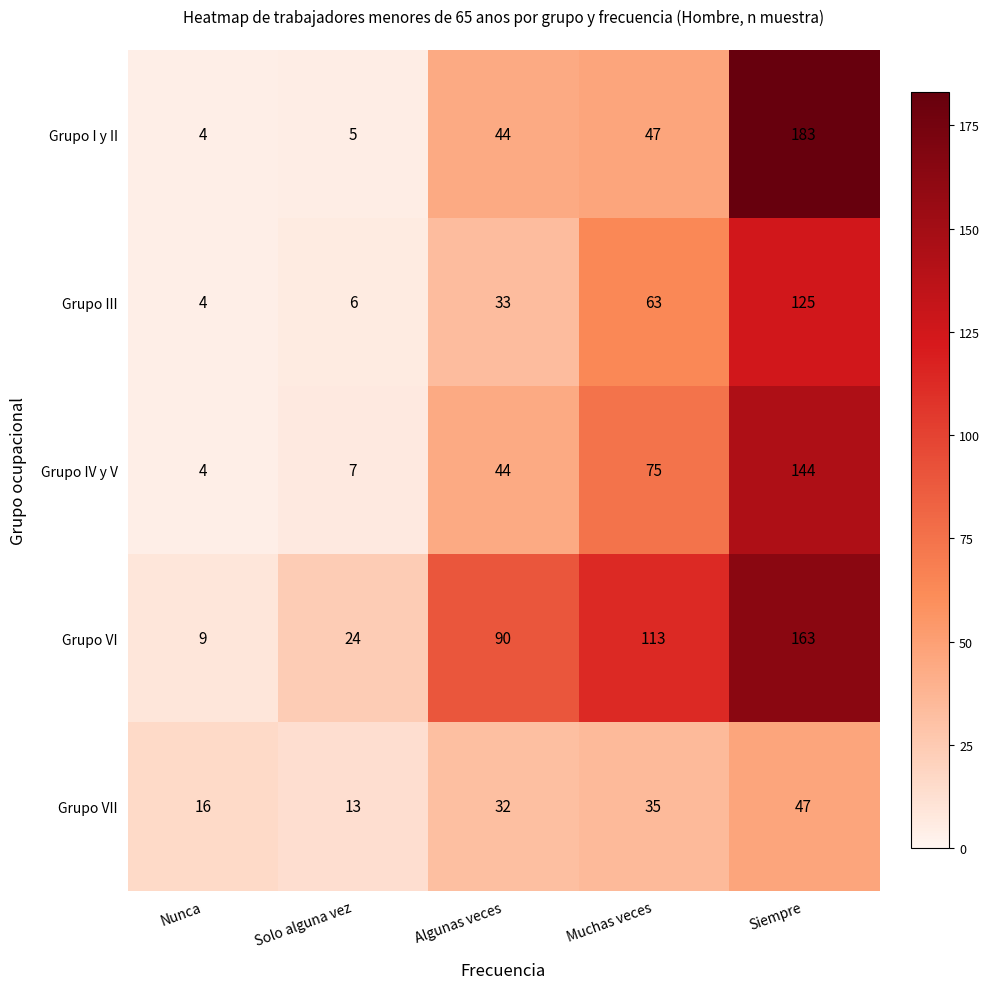

Is the value of Grupo VI at Muchas veces greater than the value of Grupo VII at Nunca?

Yes